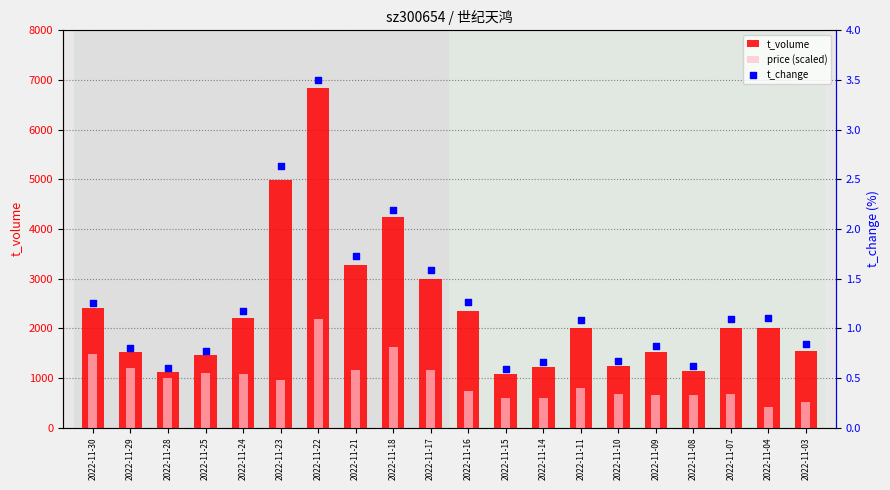

What is the total value across all series at 2022-11-25?

2555.8